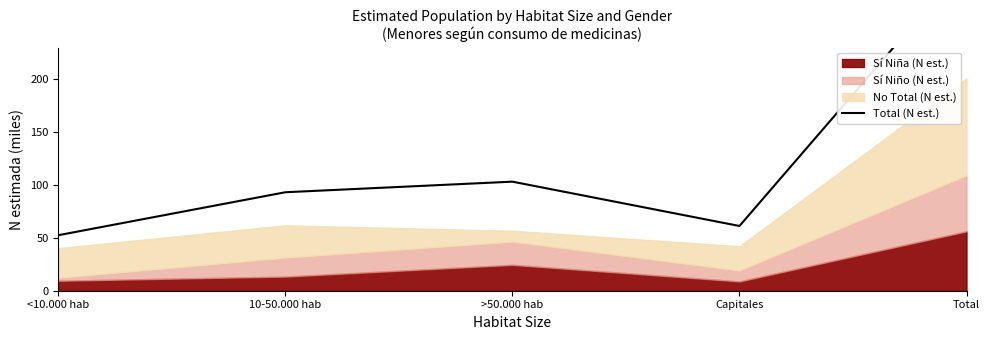

What is the label of the 1st point from the left?

<10.000 hab